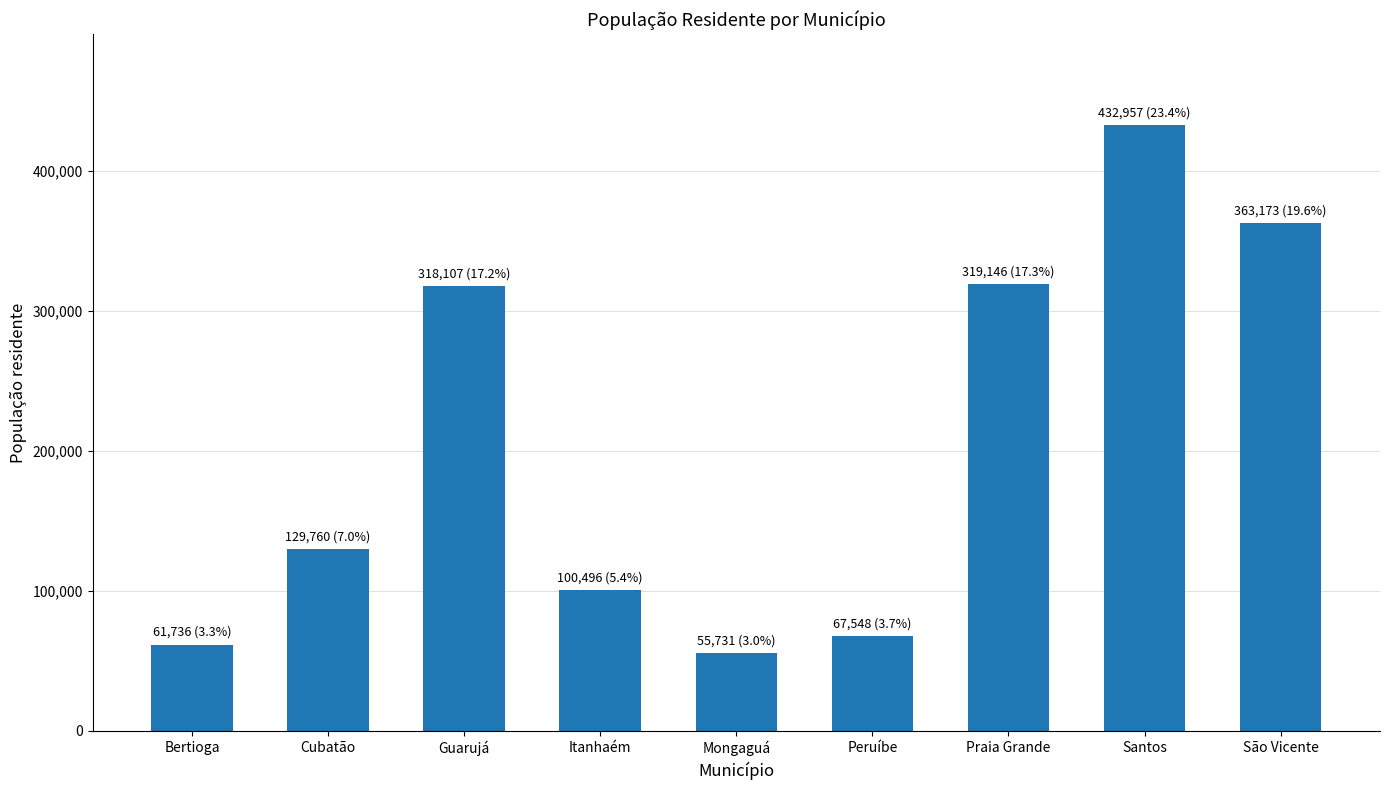

The chart shows a value of 432957 at Santos. True or false?

True